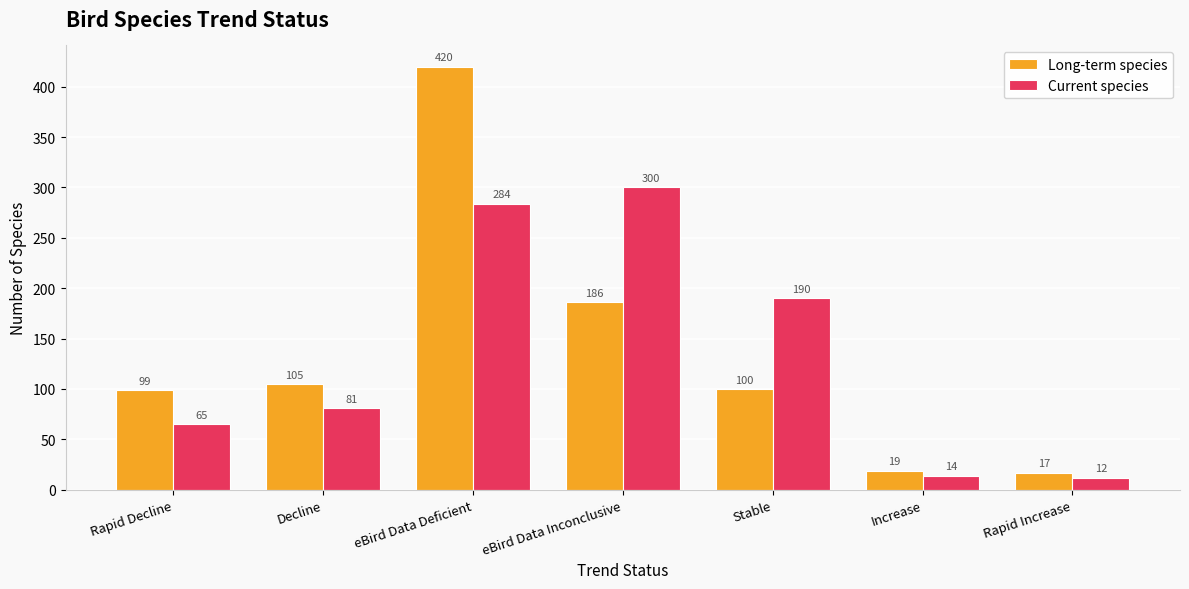

What is the sum of the Long-term species values at eBird Data Deficient and Increase?

439